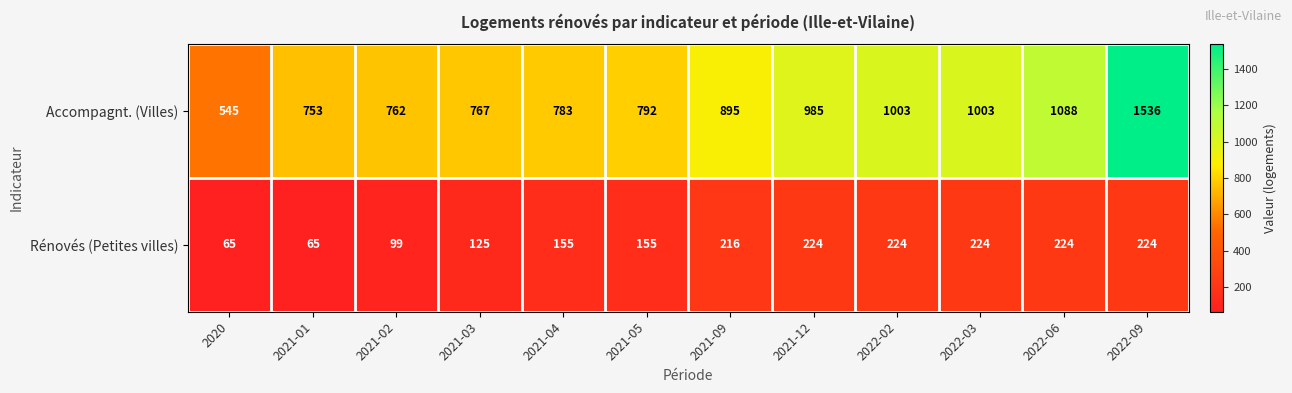

True or false: Accompagnt. (Villes) has a value of 656 at 2021-12.

False